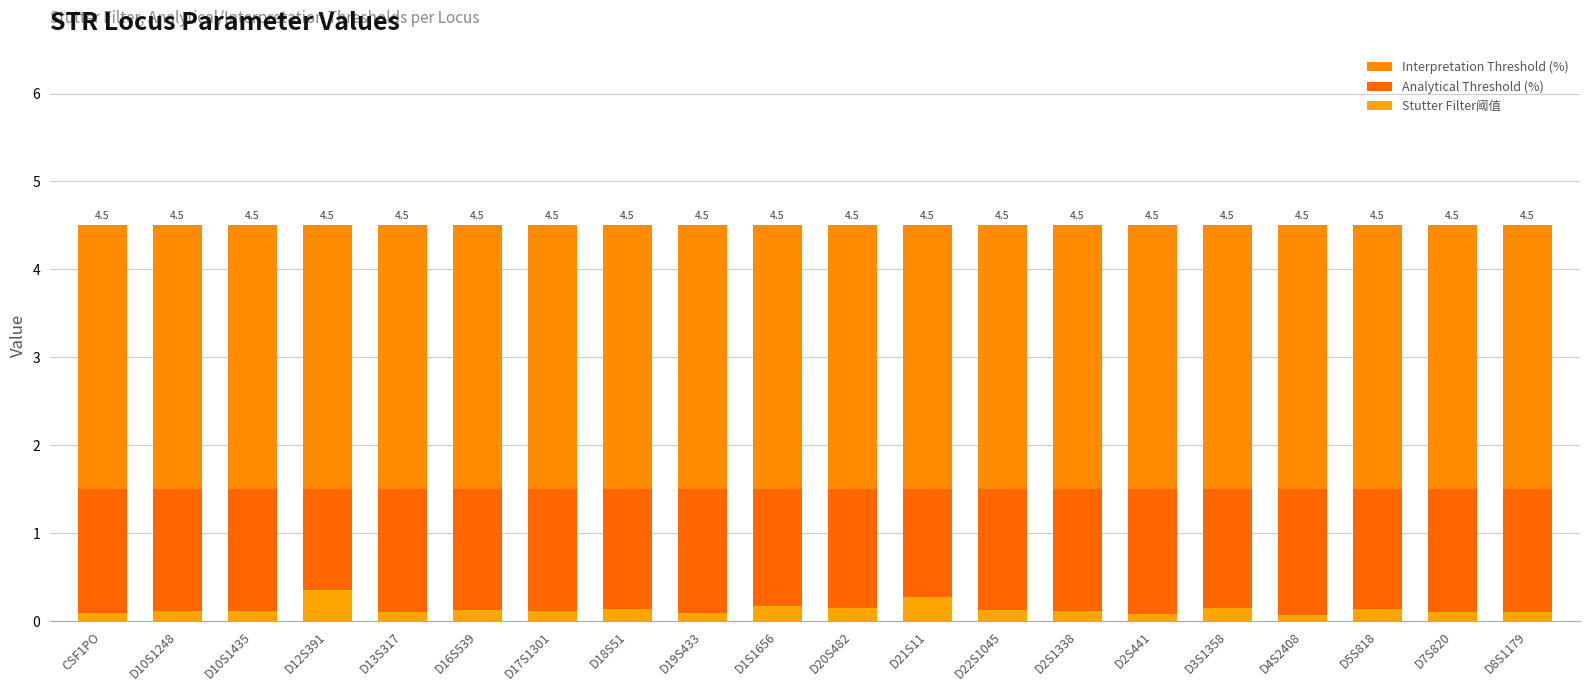

What are all the series names shown in the legend?

Interpretation Threshold (%), Analytical Threshold (%), Stutter Filter阈值